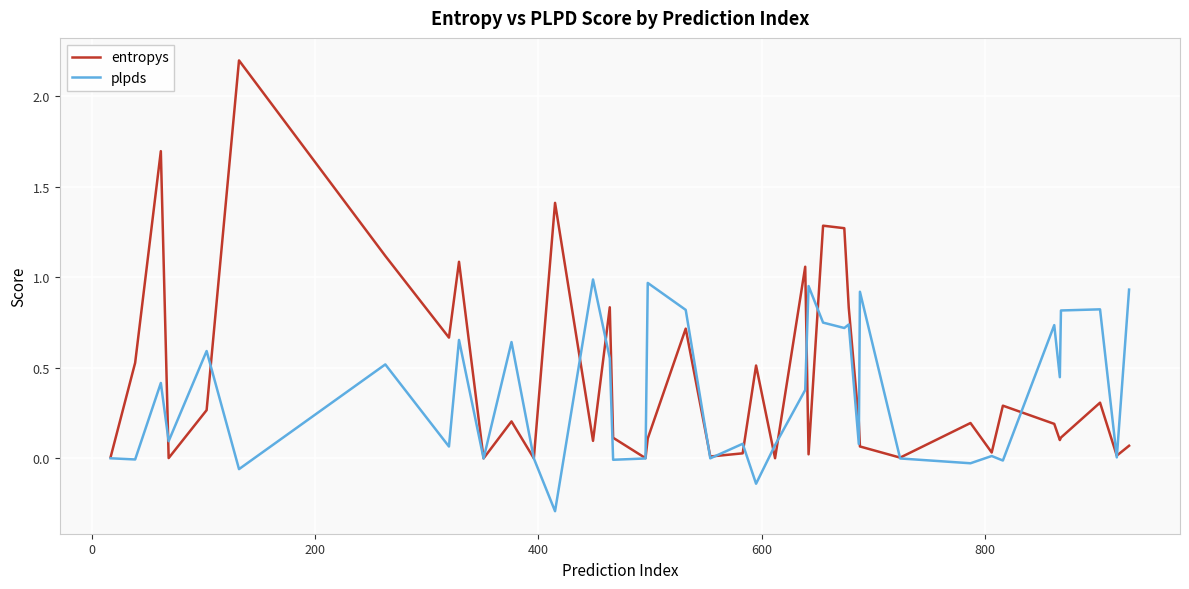

Which series has the largest total across all categories?

entropys